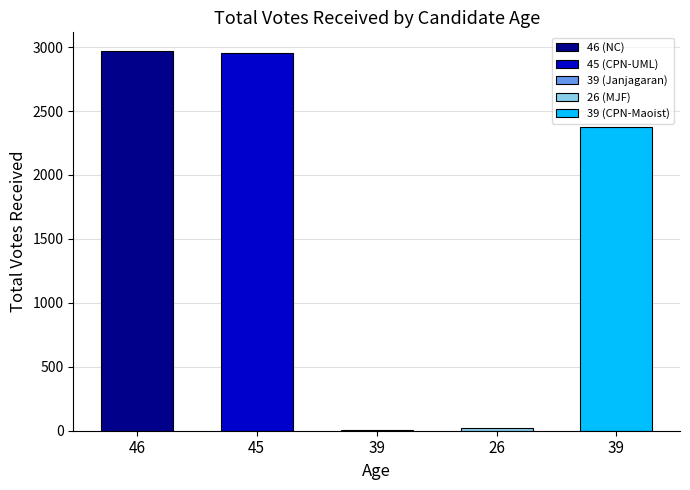

Are the bars horizontal?

No